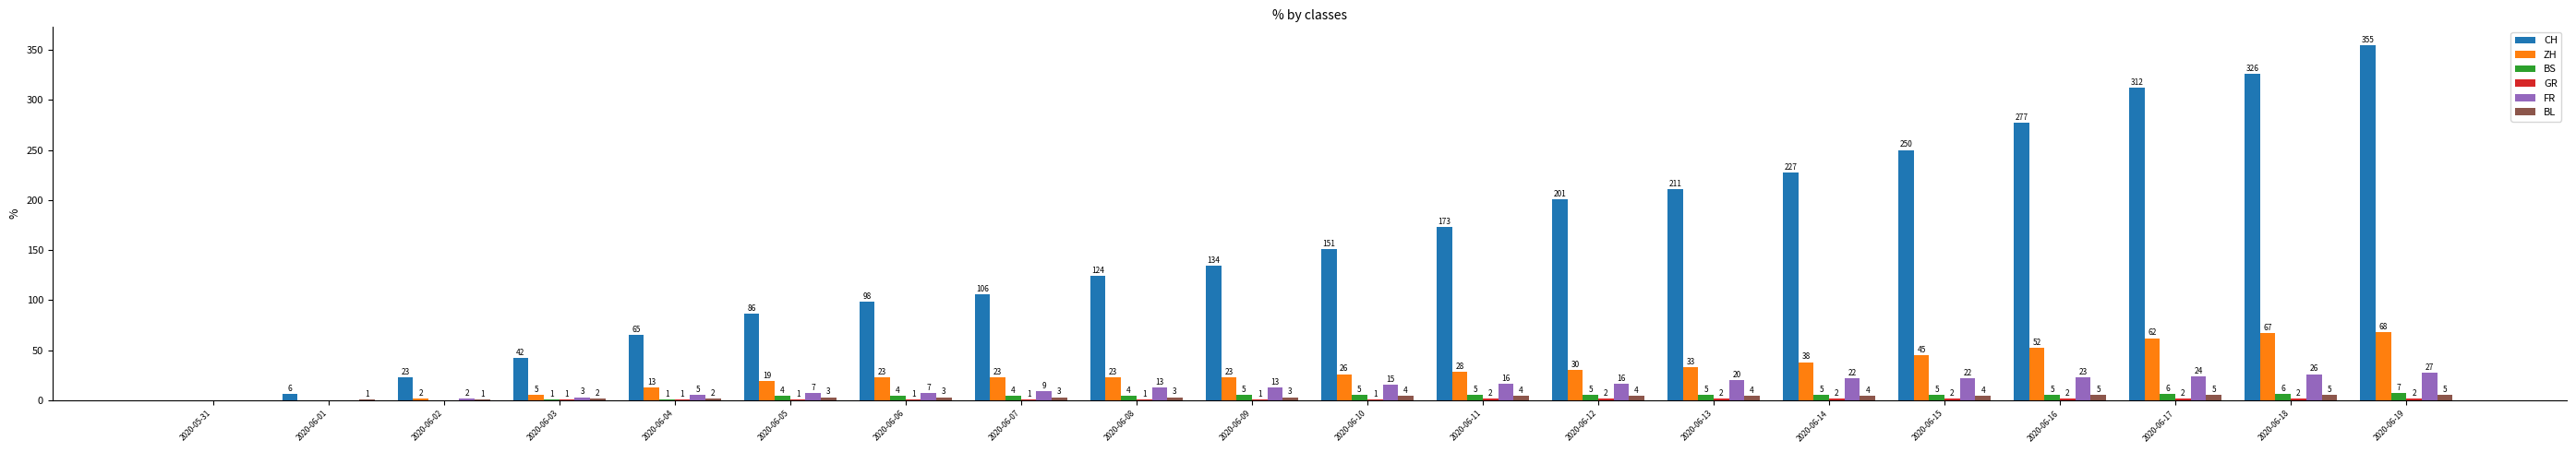

What is the maximum value for BS?

7